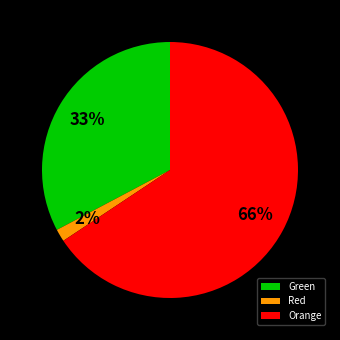

Rank the categories by value from lowest to highest.

Red, Green, Orange